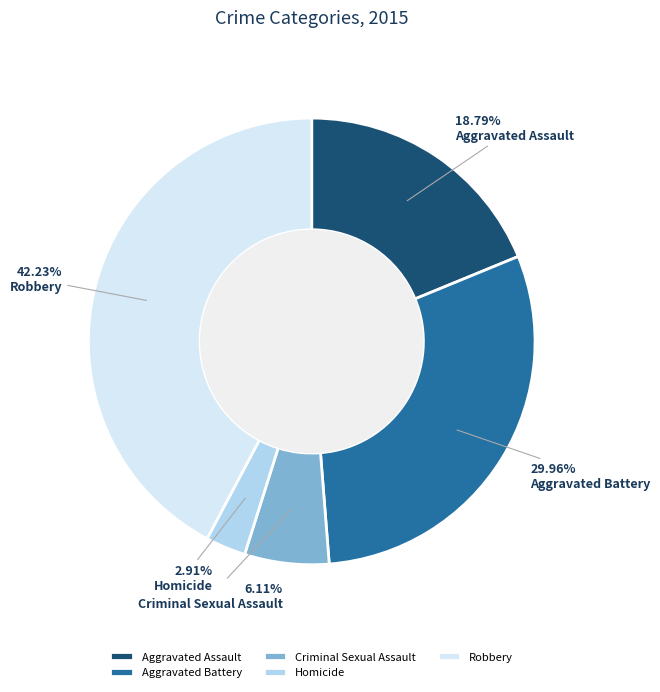

What is the ratio of the value at Aggravated Battery to the value at Robbery?

0.7